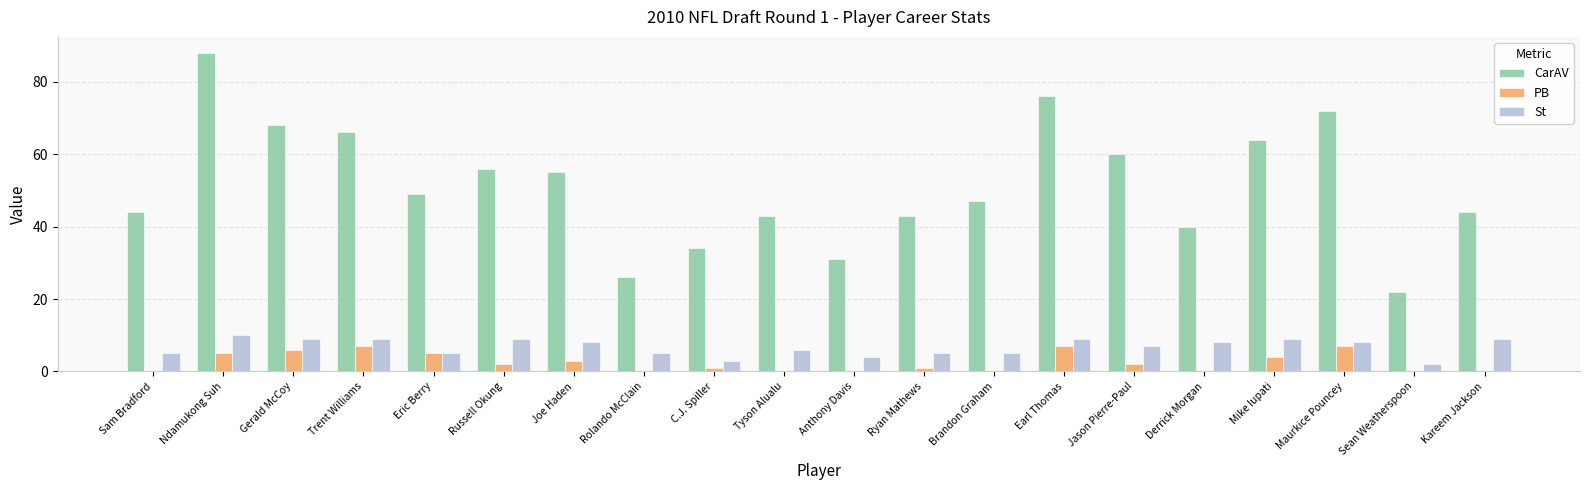

What is the spread (max minus min) of values at Tyson Alualu?

43